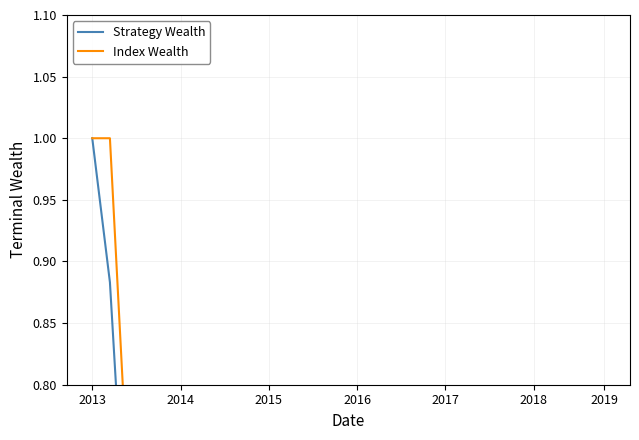

Which has a higher value, 14 or 2016?

2016